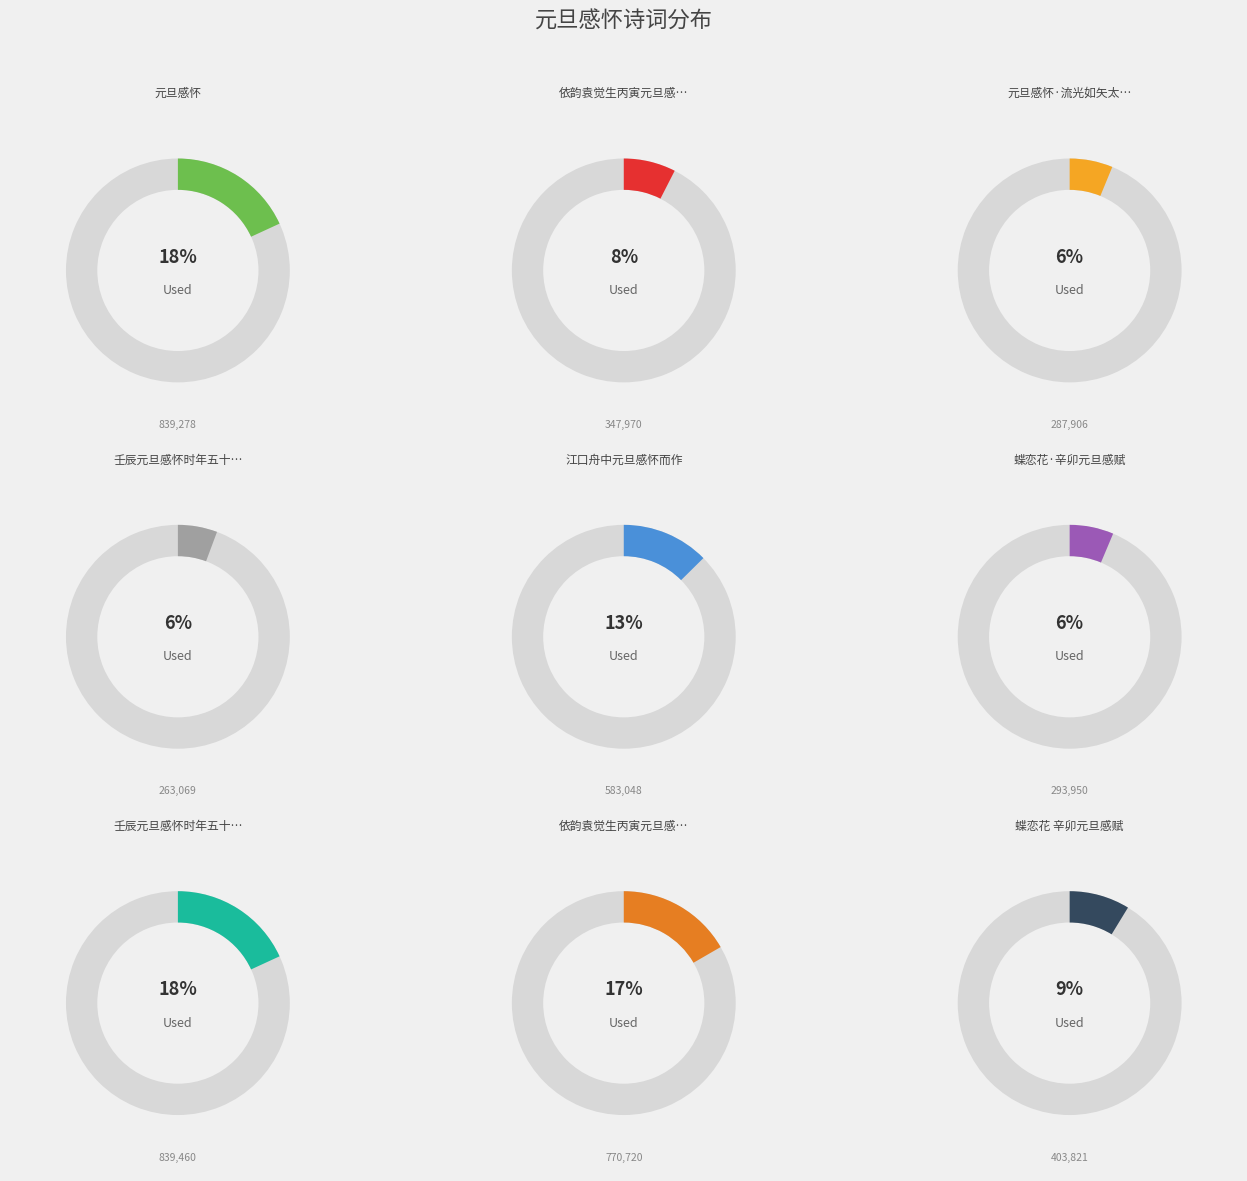

What percentage is the 蝶恋花 辛卯元旦感赋 slice, to the nearest percent?

9%